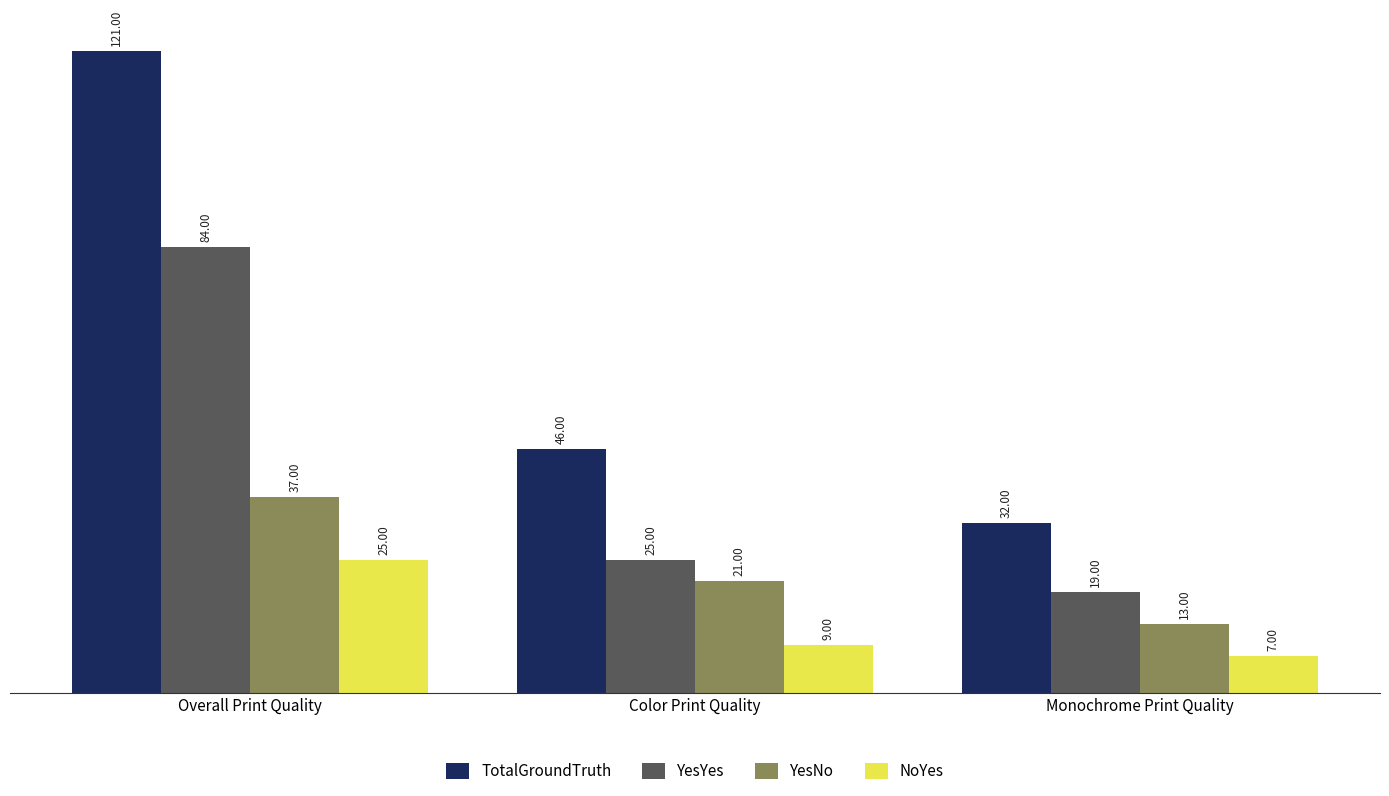

What is the label of the 2nd bar from the right?

Color Print Quality